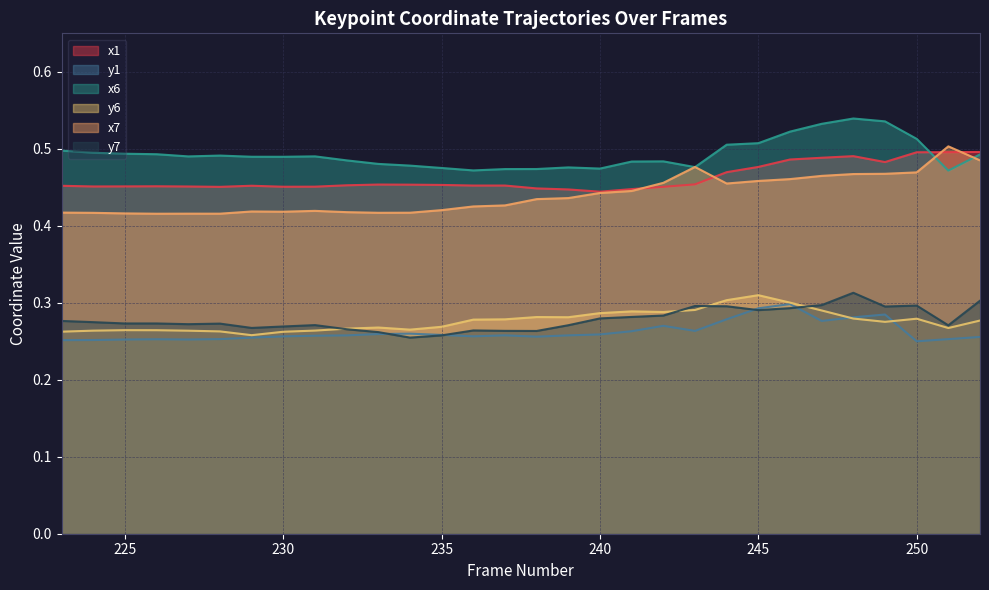

What is the average value of the x6 series?

0.5